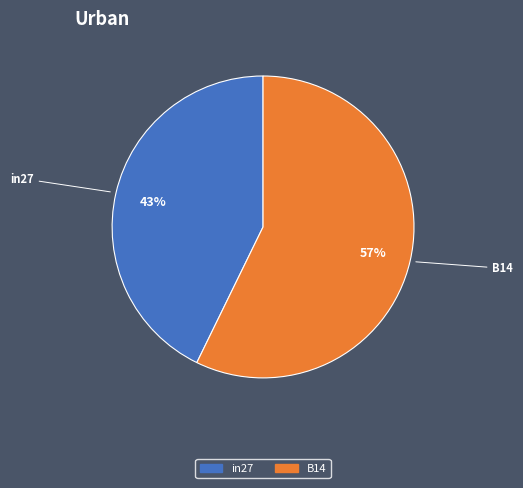

To the nearest percent, what is the average slice percentage?

50%